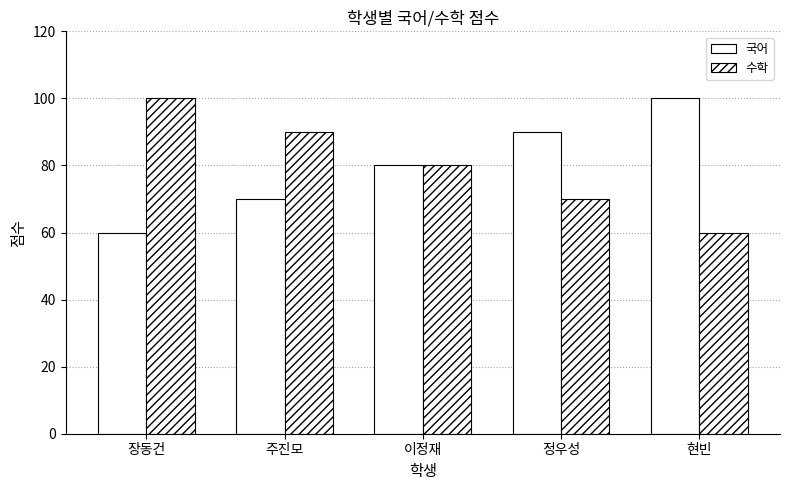

Between 주진모 and 이정재, which series saw the biggest shift?

국어